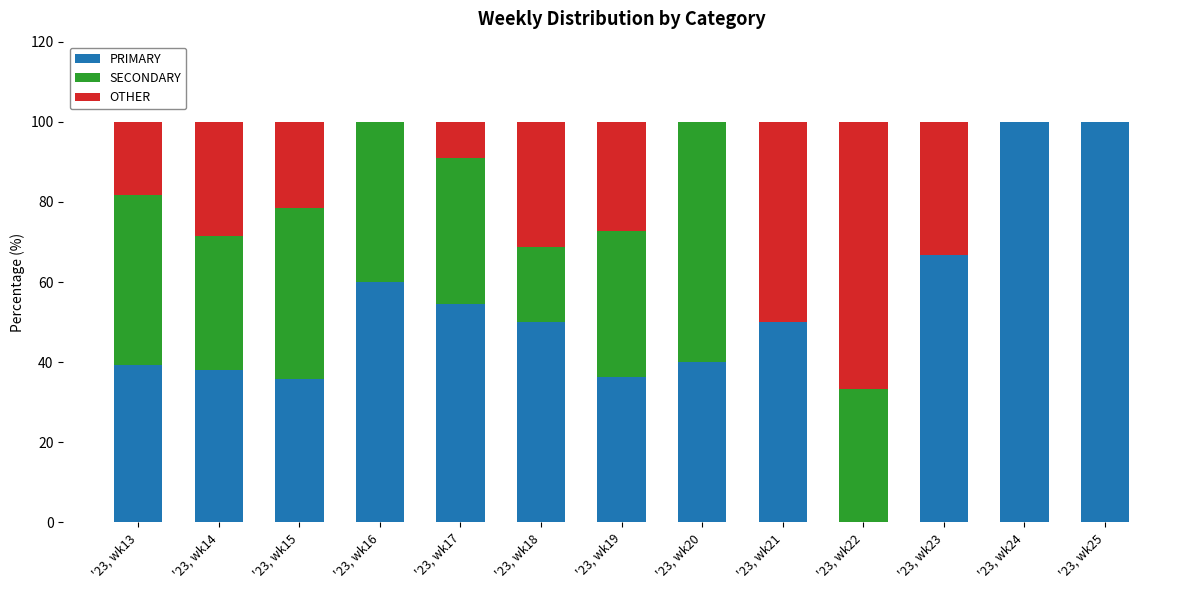

How many distinct data groups are displayed?

3